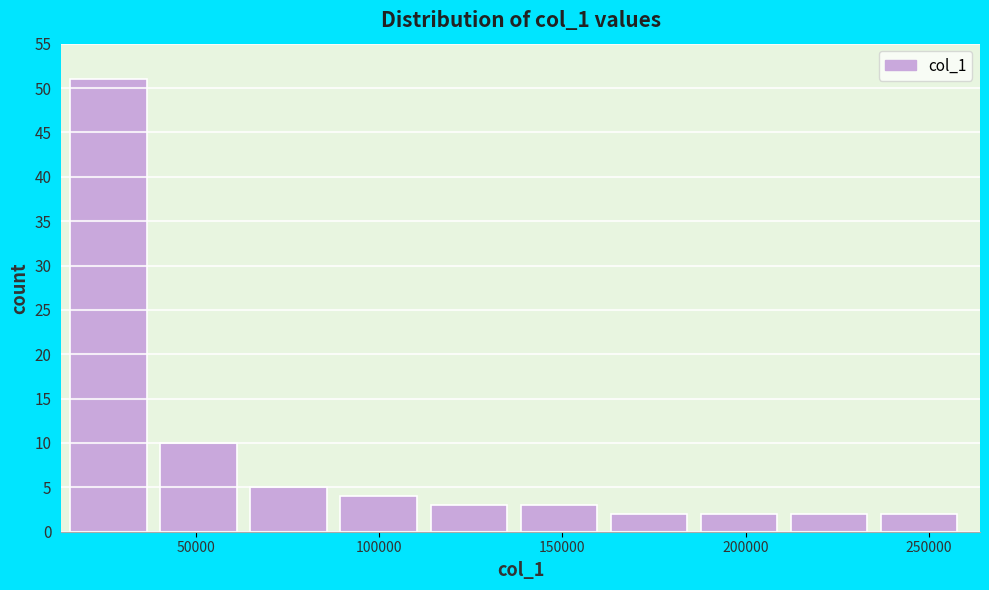

Reading left to right, transcribe this chart: for each bar, give the range it covers on the x-axis and its height. Neither the bar edges nor the heights are printed on the chart, so give them approximately, as read against the axes.

15000 to 40000: 51
40000 to 65000: 10
65000 to 90000: 5
90000 to 115000: 4
115000 to 140000: 3
140000 to 165000: 3
165000 to 190000: 2
190000 to 210000: 2
210000 to 235000: 2
235000 to 260000: 2